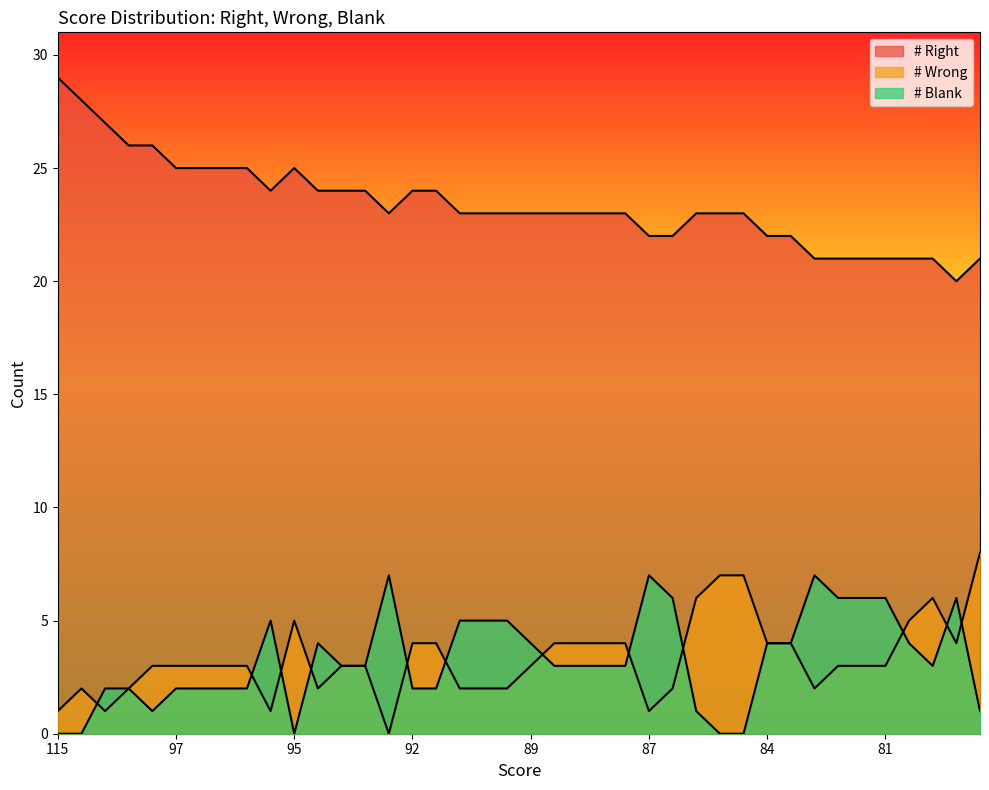

True or false: # Wrong and # Right cross at least once.

False